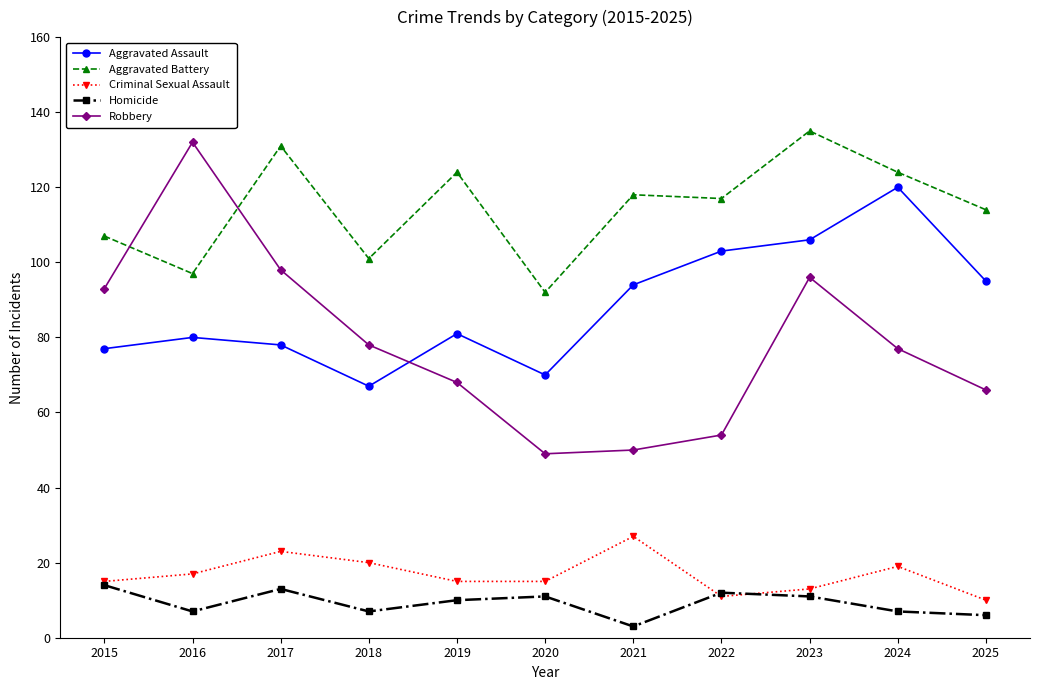

What are all the series names shown in the legend?

Aggravated Assault, Aggravated Battery, Criminal Sexual Assault, Homicide, Robbery